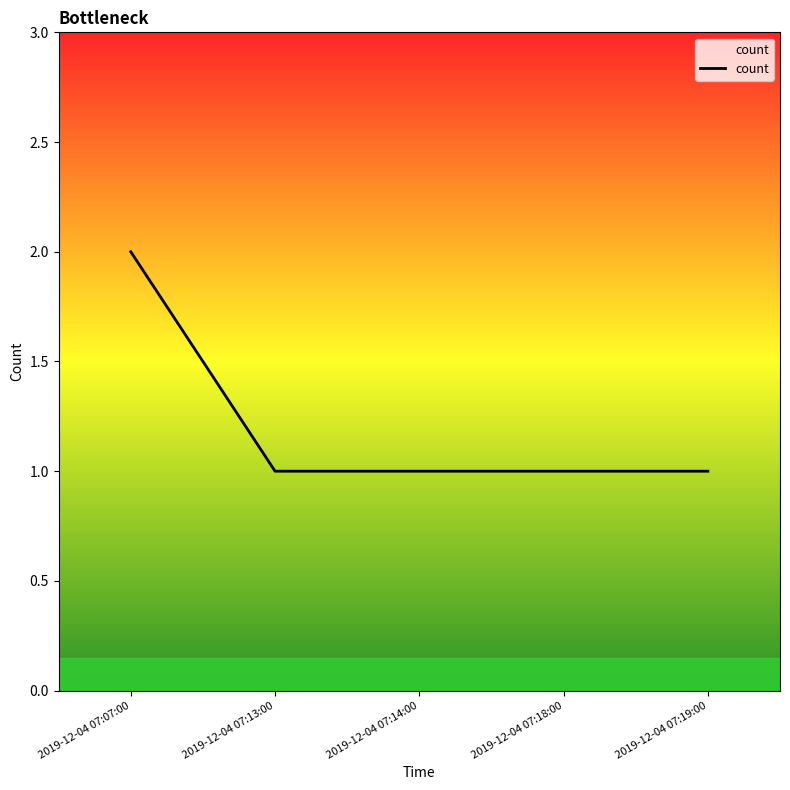

How many categories are shown in the chart?

5